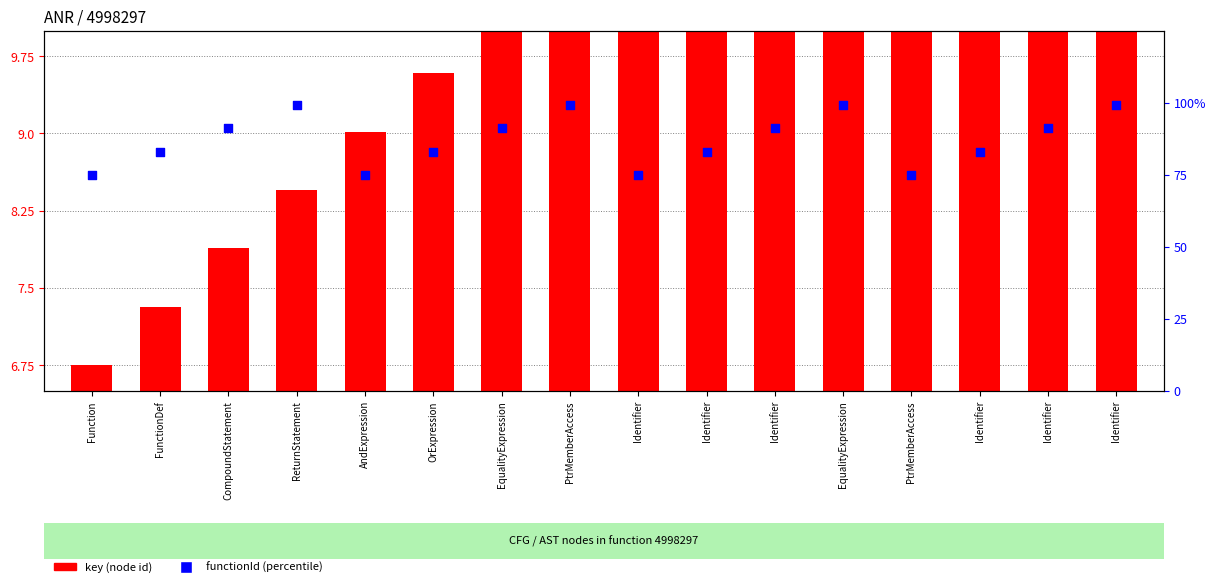

At which category is the sum across all series the highest?

Identifier